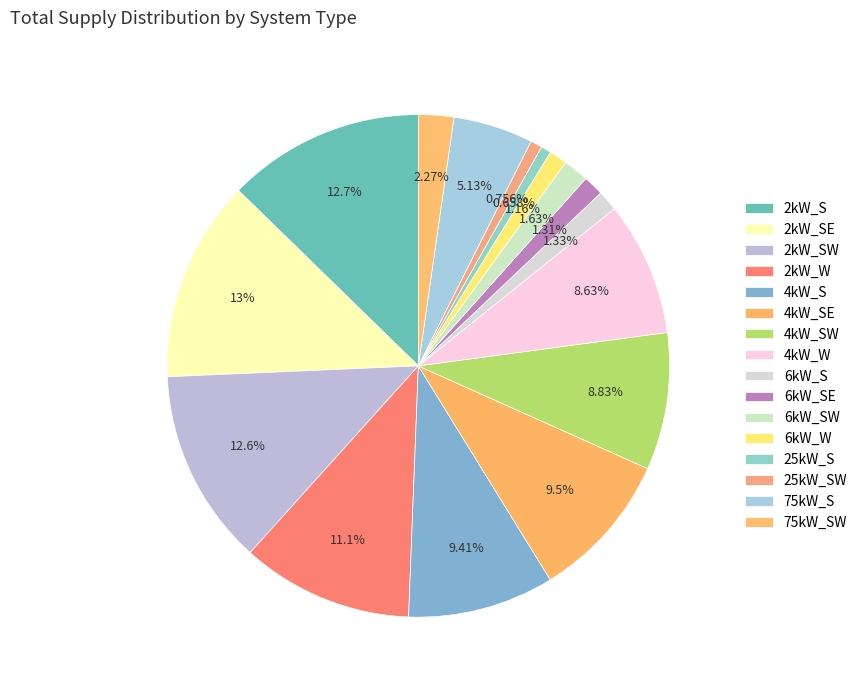

To the nearest percent, what percentage of the pie is 6kW_SW?

2%